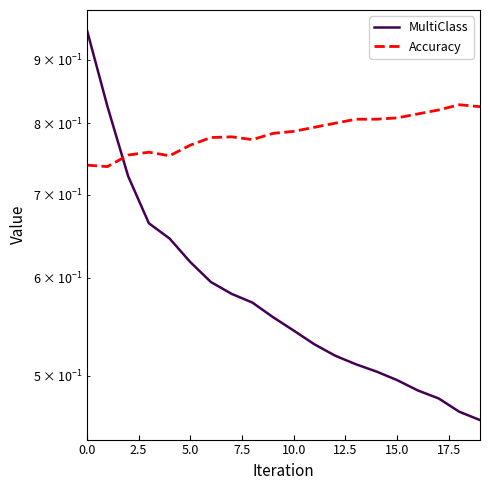

What is the minimum value shown in the chart?

0.5